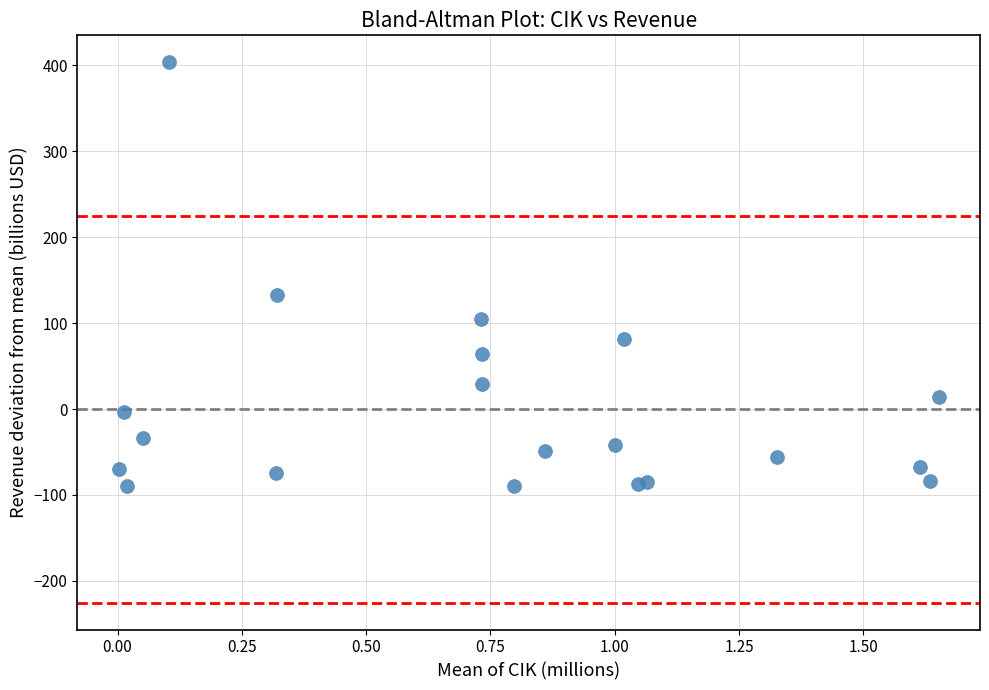

What is the range of Y values (max minus min)?

493.1